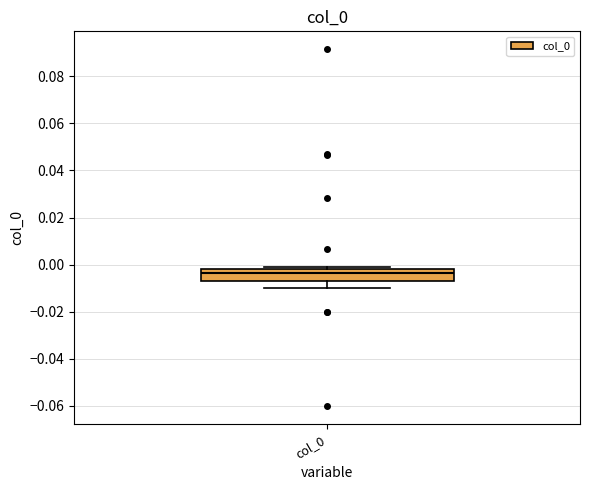

Where is the lower edge of the box for col_0 on the y-axis? The values are not printed on the chart, so give them approximately, as read against the axis.

-0.006